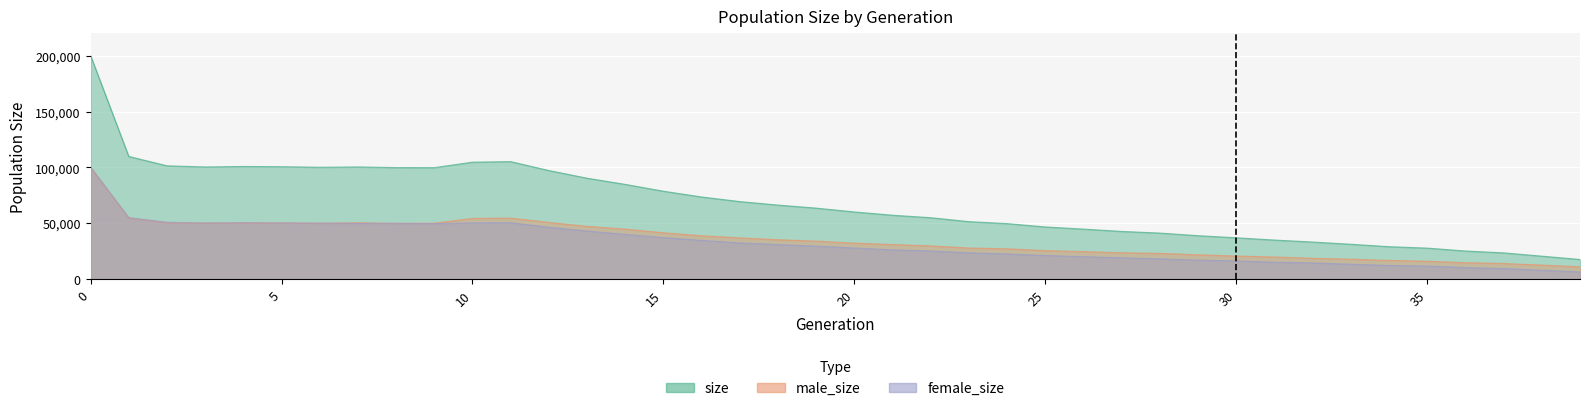

Between 34 and 13, which is larger?

13